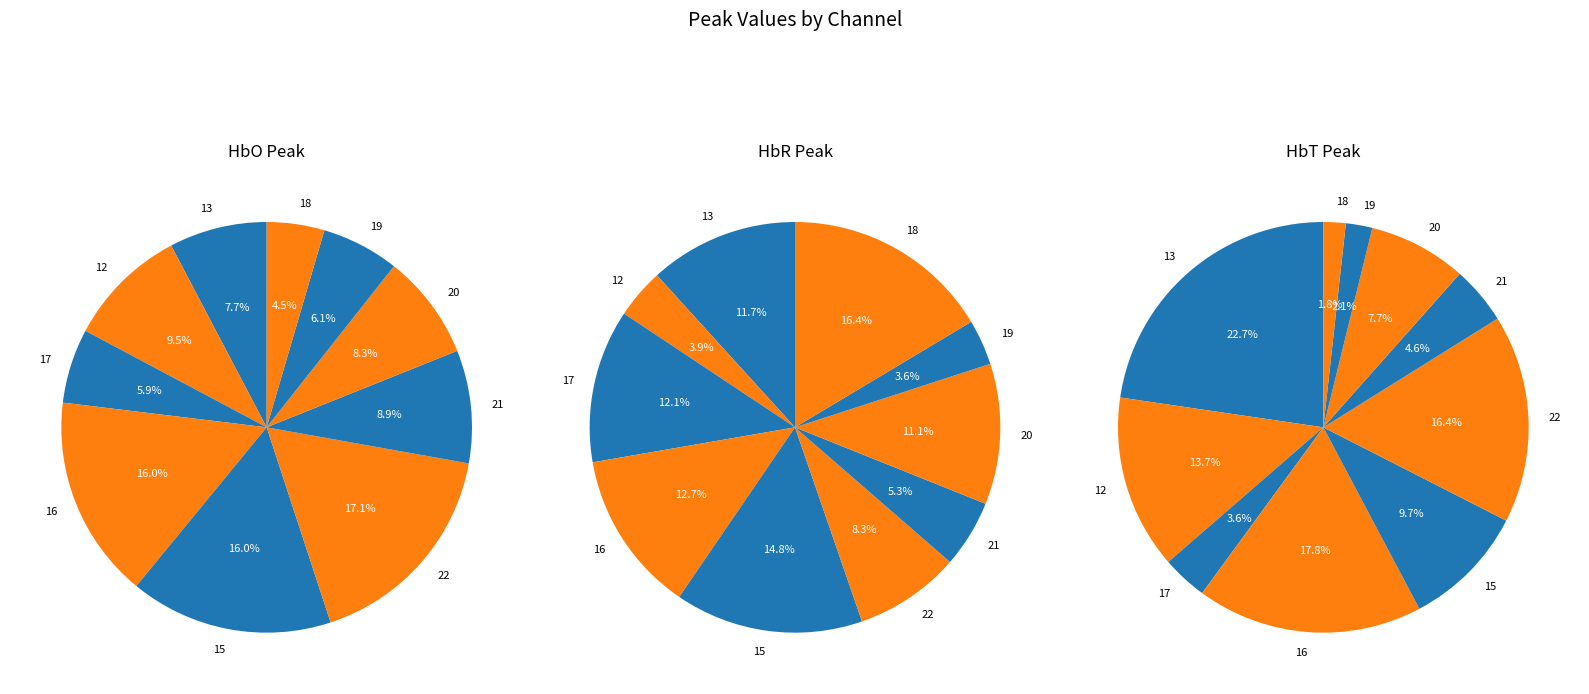

Combined, what portion of the pie is 21 and 16?

24.9%